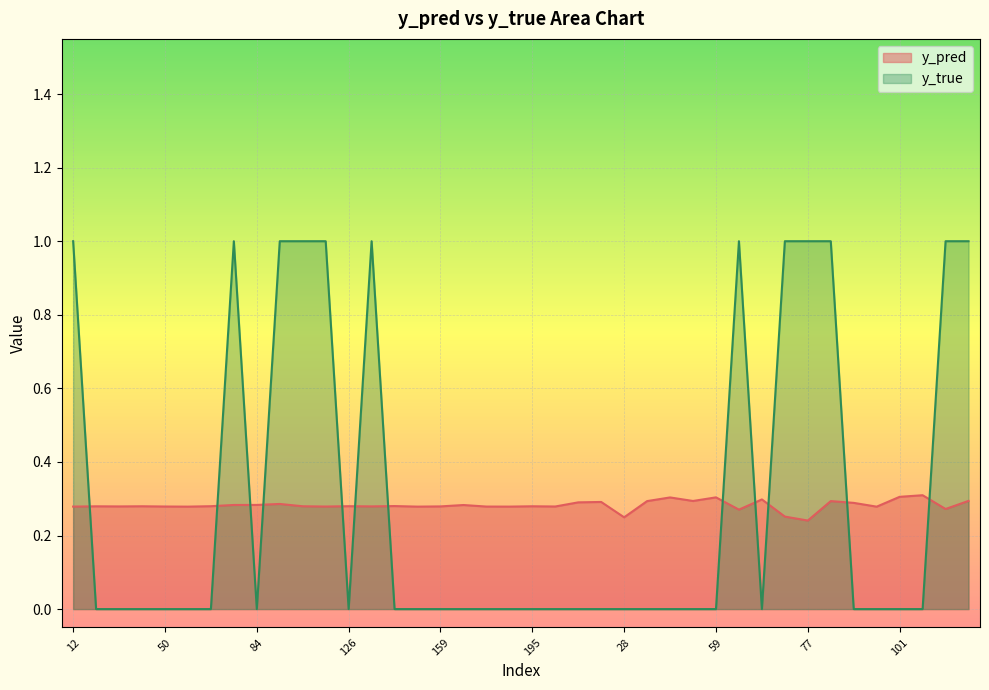

What is the total value across all series at 76?

1.3